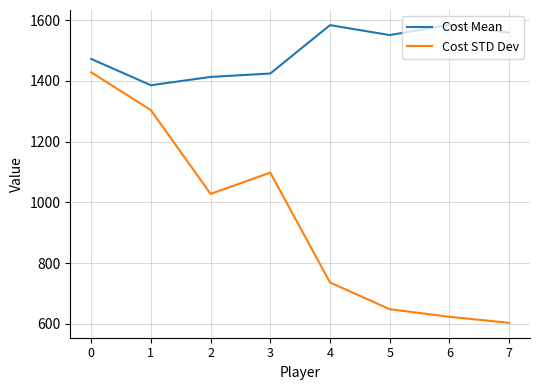

How many series are shown in this chart?

2